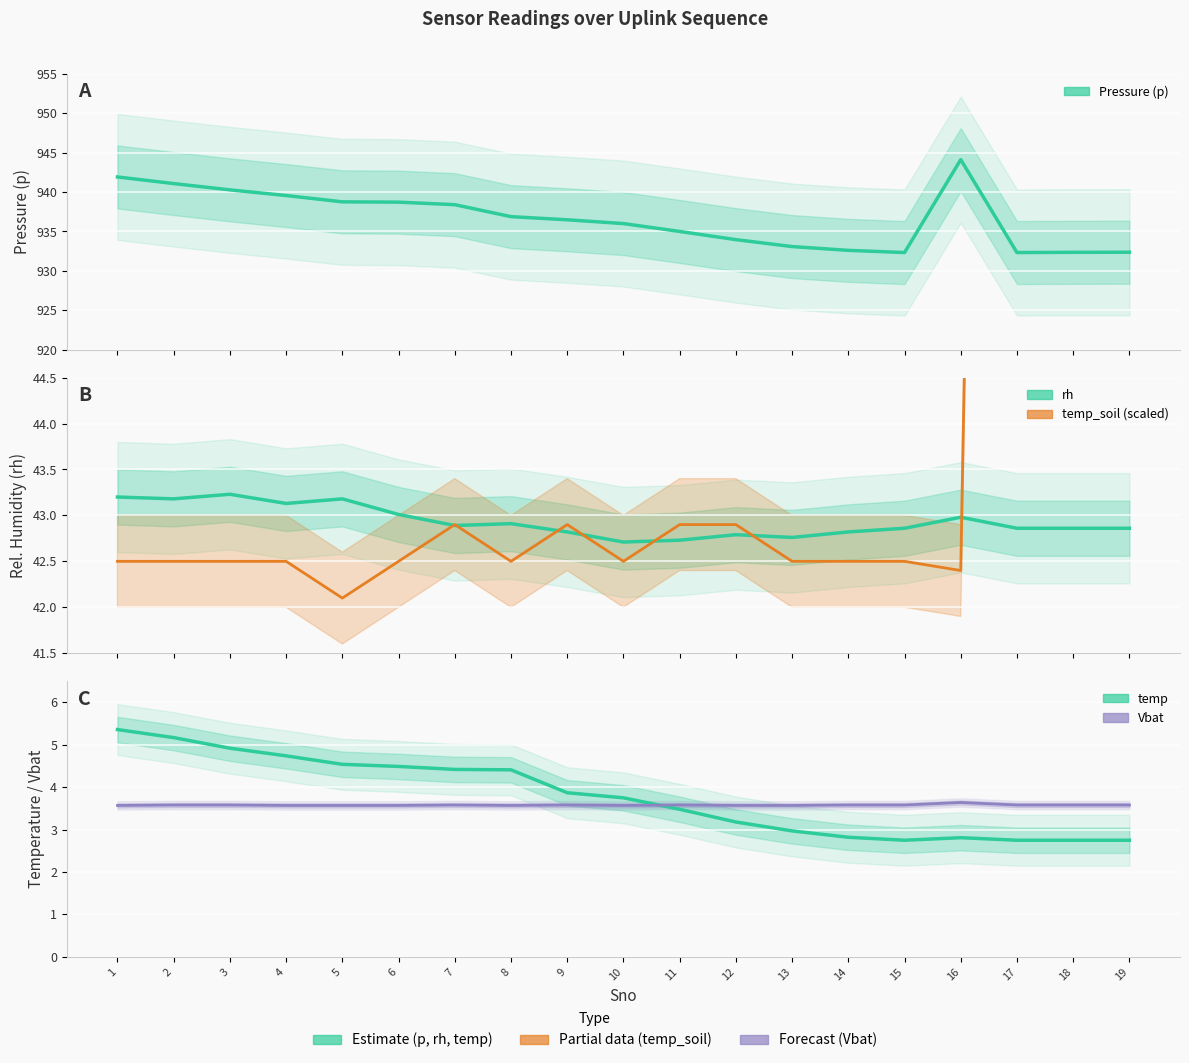

Which series has the largest range (max minus min)?

temp_soil